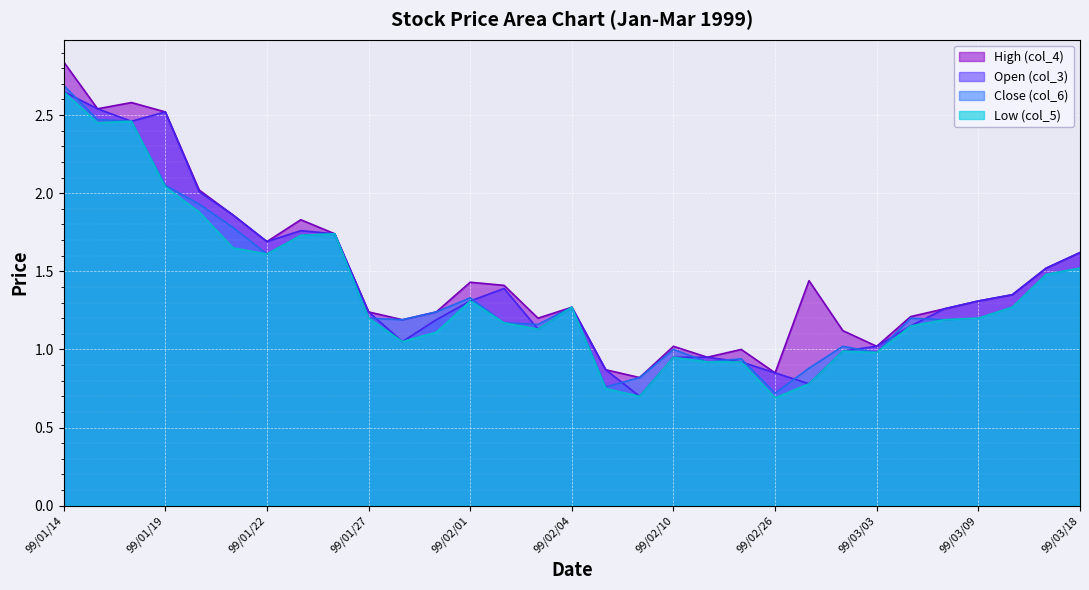

True or false: Low (col_5) has more than 2 interior local peaks.

True